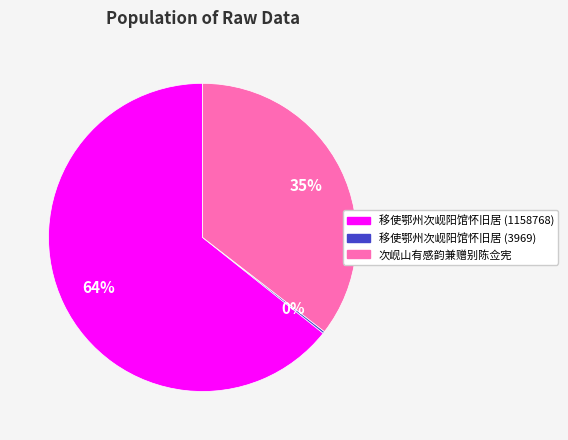

To the nearest percent, what portion does 次岘山有感韵兼赠别陈佥宪 represent?

35%